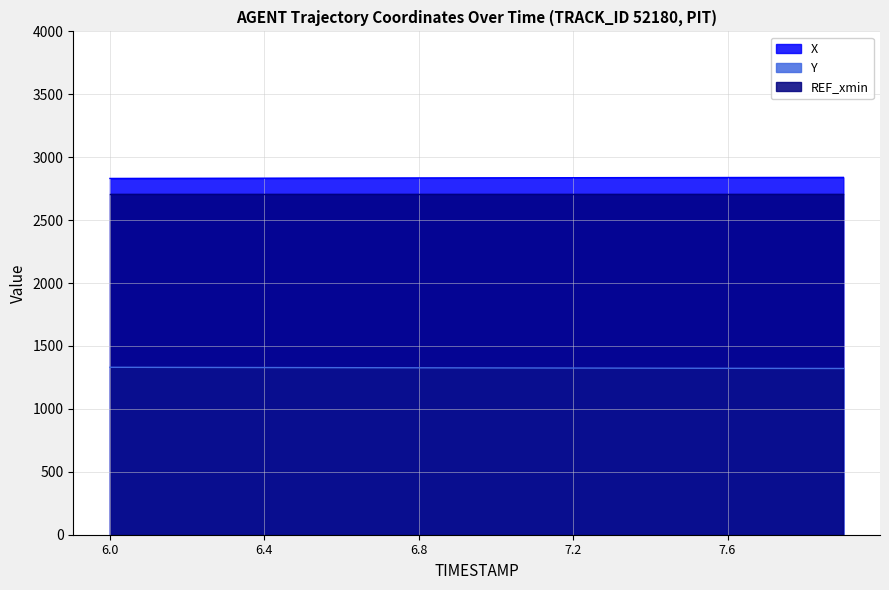

Which category has the highest value in the X series?

7.9